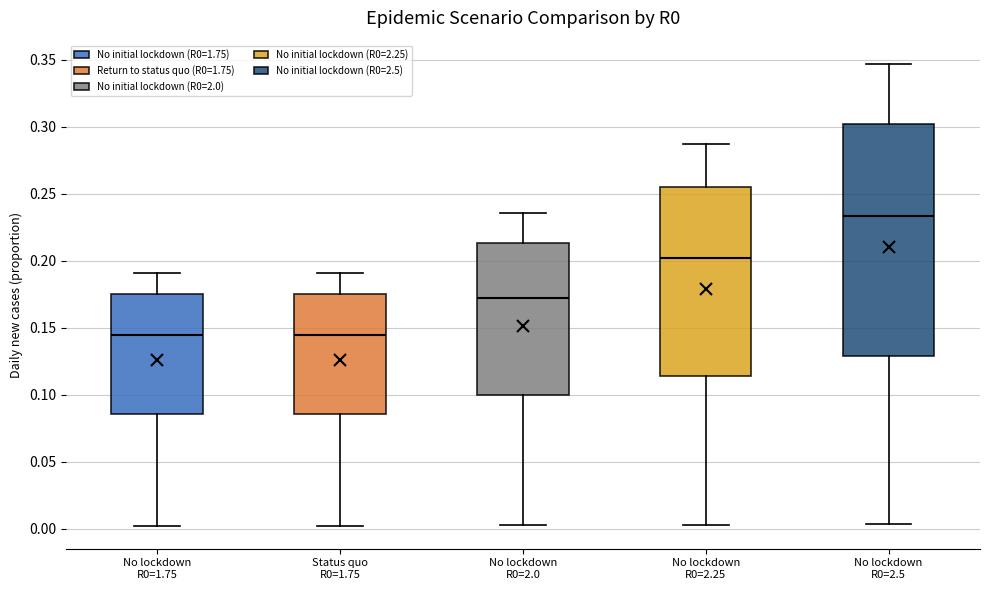

Reading left to right, transcribe this box plot: for each box, give where its median line is, the range the box spans, and where its two whiskers end, as read against the y-axis. The values are not printed on the chart, so give them approximately, as read against the axis.

No lockdown R0=1.75: median 0.145, box 0.085 to 0.175, whiskers 0.000 to 0.190
Status quo R0=1.75: median 0.145, box 0.085 to 0.175, whiskers 0.000 to 0.190
No lockdown R0=2.0: median 0.170, box 0.100 to 0.215, whiskers 0.005 to 0.235
No lockdown R0=2.25: median 0.200, box 0.115 to 0.255, whiskers 0.005 to 0.285
No lockdown R0=2.5: median 0.235, box 0.130 to 0.300, whiskers 0.005 to 0.345